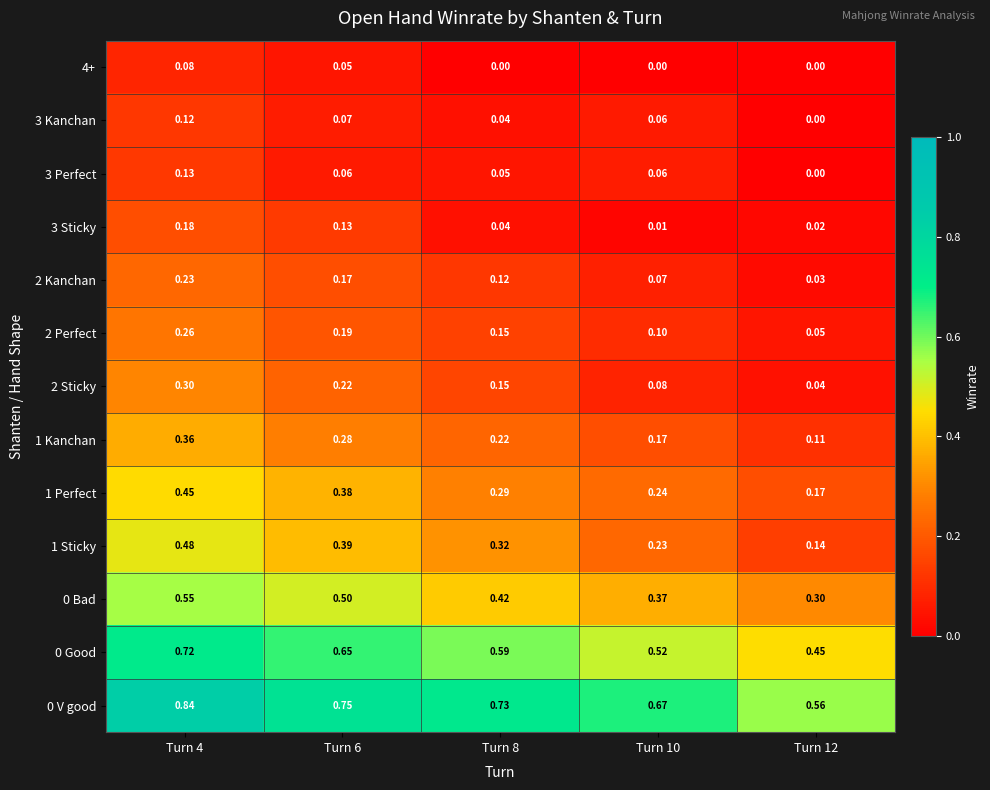

Is the value of 1 Kanchan at Turn 12 greater than the value of 2 Kanchan at Turn 12?

Yes